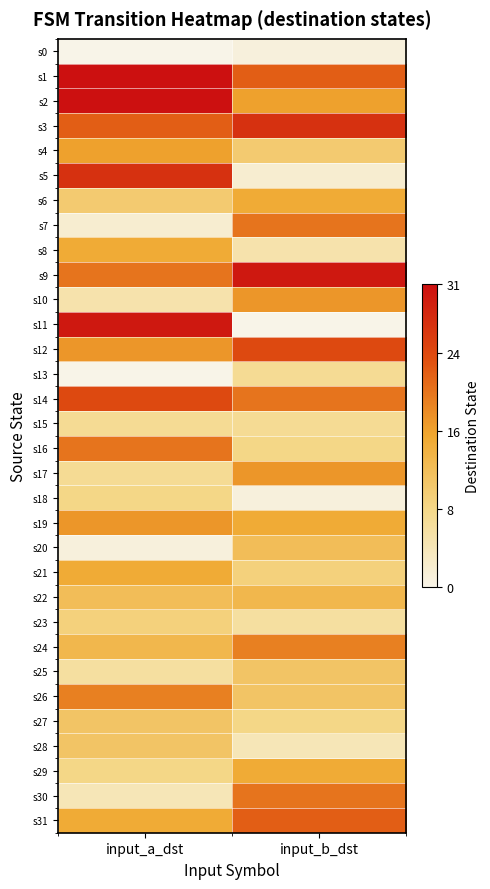

How many data points does each series have?

2